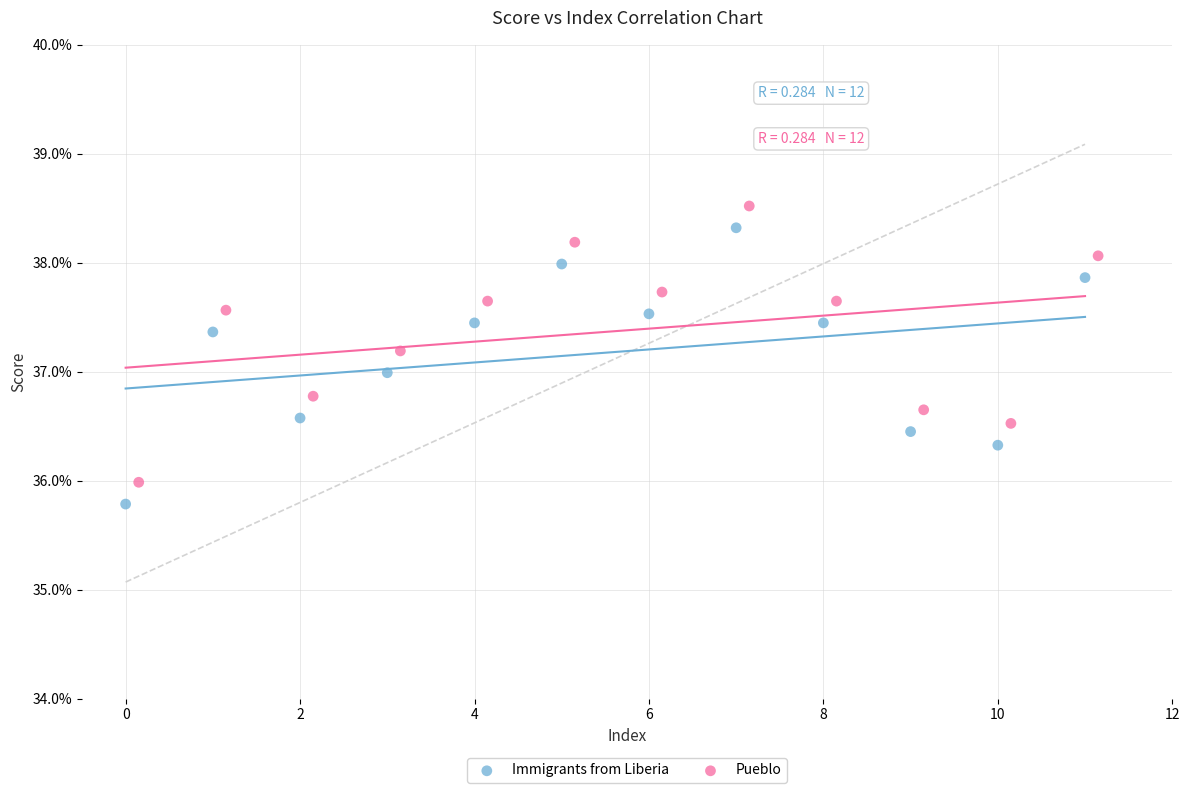

What are all the series names shown in the legend?

Immigrants from Liberia, Pueblo